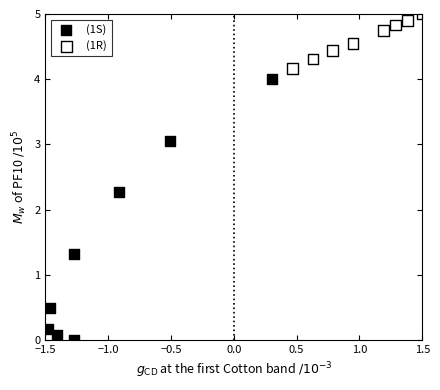

Which series reaches the minimum Y coordinate?

(1S)